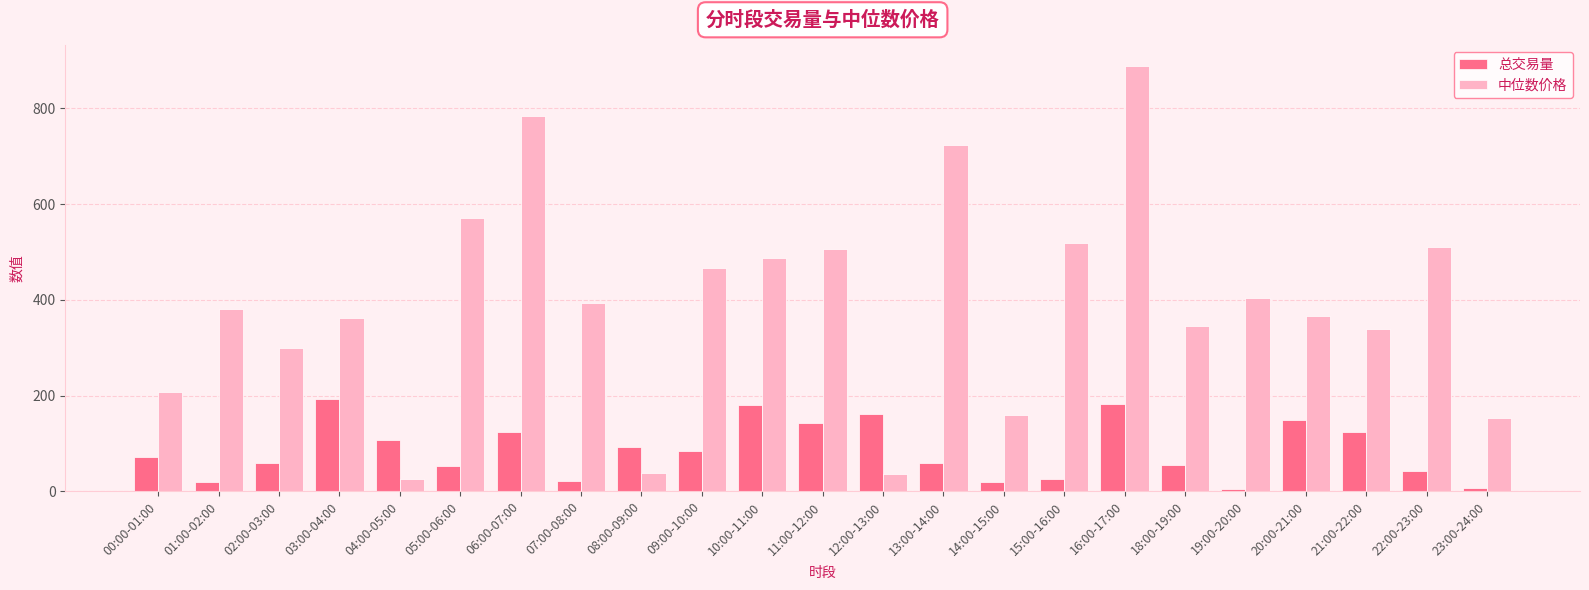

Does the chart contain any negative values?

No